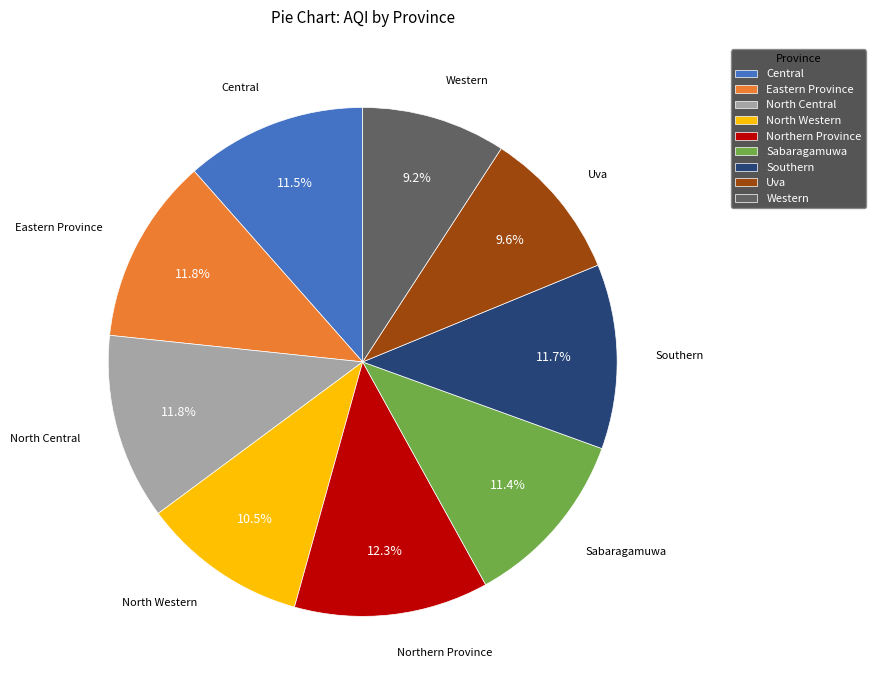

Does North Western represent more than half of the total?

No